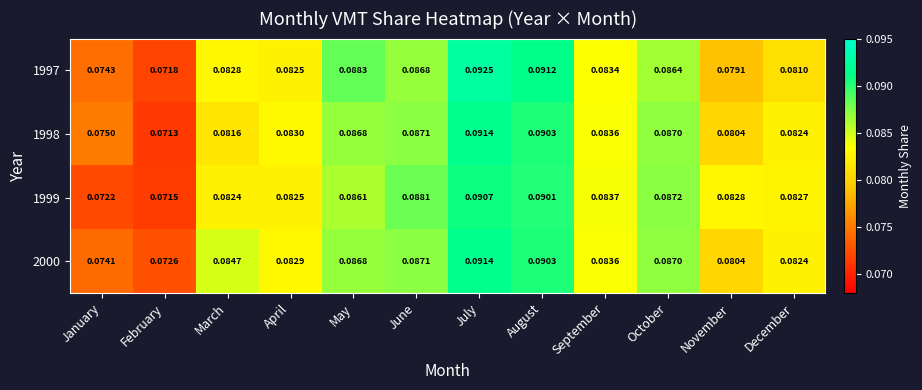

At which label is 1997 closest to 0?

February